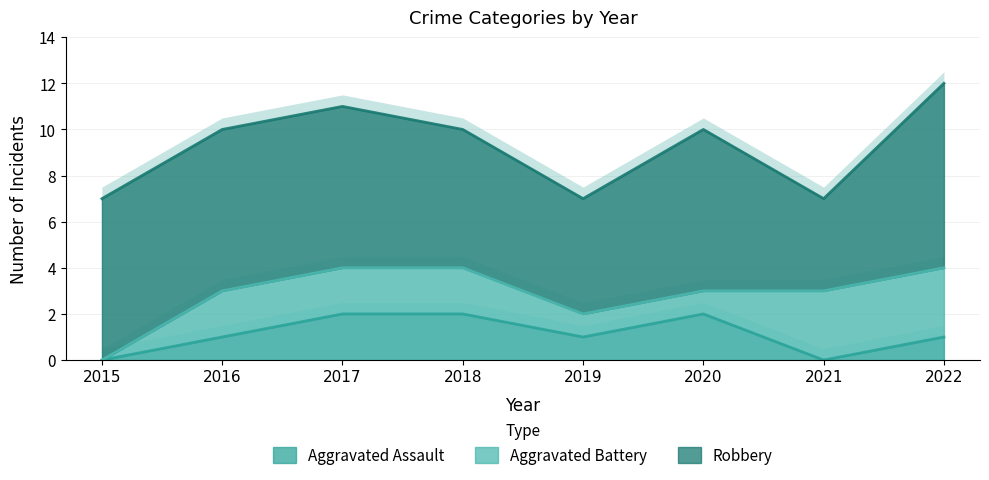

What is the difference between the maximum and minimum values in the Aggravated Battery series?

3